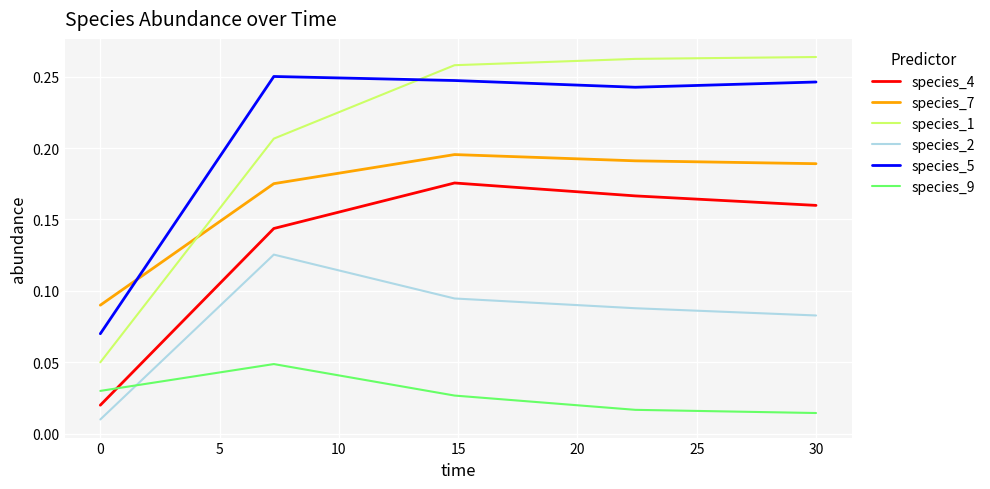

Which series has the widest spread of values?

species_1